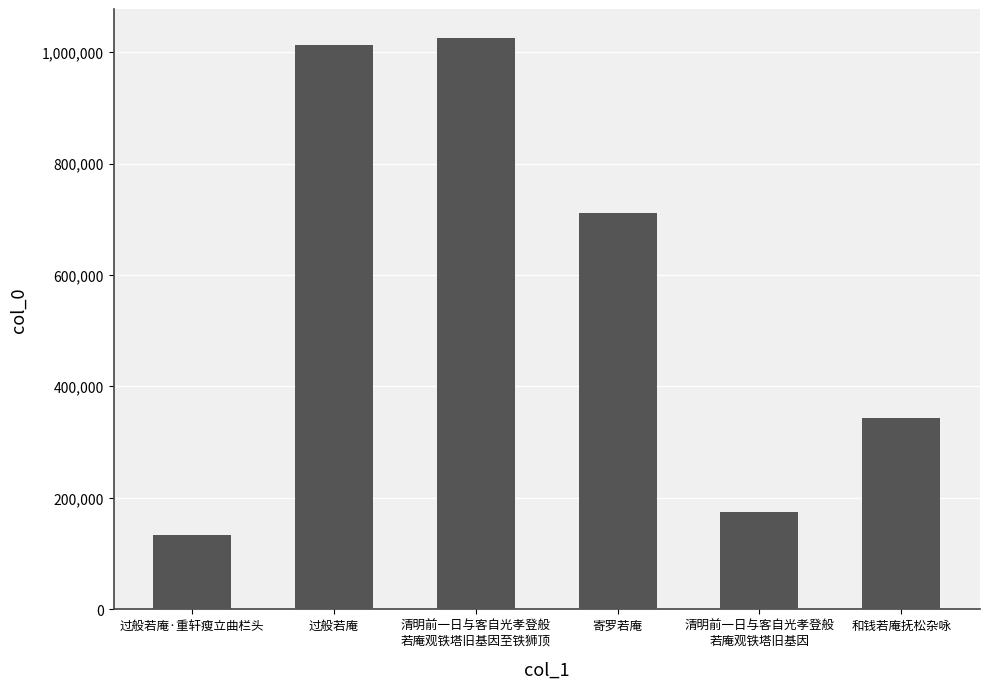

Where does the data first go above 711944?

过般若庵